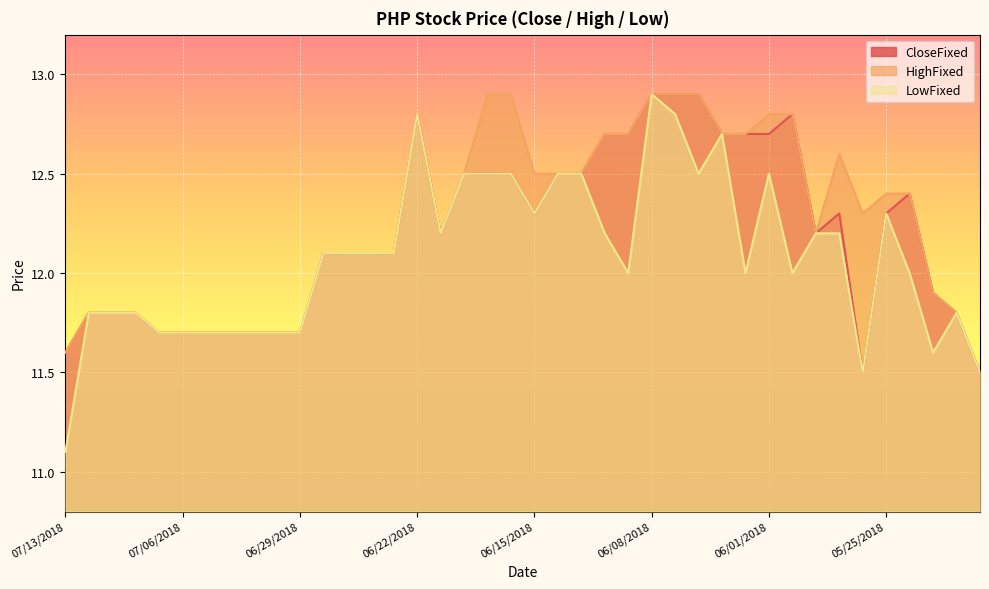

Reading left to right, transcribe all the data shown in this chart.

CloseFixed: 11.6	11.8	11.8	11.8	11.7	11.7	11.7	11.7	11.7	11.7	11.7	12.1	12.1	12.1	12.1	12.8	12.2	12.5	12.5	12.5	12.3	12.5	12.5	12.7	12.7	12.9	12.9	12.9	12.7	12.7	12.7	12.8	12.2	12.3	11.5	12.3	12.4	11.9	11.8	11.5
HighFixed: 11.6	11.8	11.8	11.8	11.7	11.7	11.7	11.7	11.7	11.7	11.7	12.1	12.1	12.1	12.1	12.8	12.2	12.5	12.9	12.9	12.5	12.5	12.5	12.7	12.7	12.9	12.9	12.9	12.7	12.7	12.8	12.8	12.2	12.6	12.3	12.4	12.4	11.9	11.8	11.5
LowFixed: 11.1	11.8	11.8	11.8	11.7	11.7	11.7	11.7	11.7	11.7	11.7	12.1	12.1	12.1	12.1	12.8	12.2	12.5	12.5	12.5	12.3	12.5	12.5	12.2	12.0	12.9	12.8	12.5	12.7	12.0	12.5	12.0	12.2	12.2	11.5	12.3	12.0	11.6	11.8	11.5